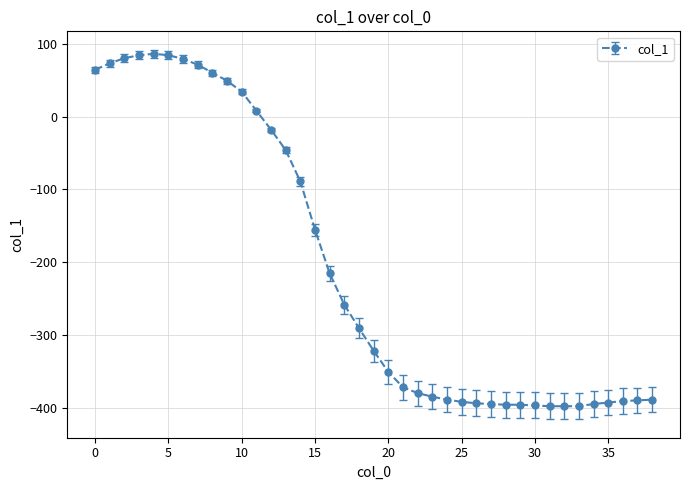

What is the sum of all values?

-8000